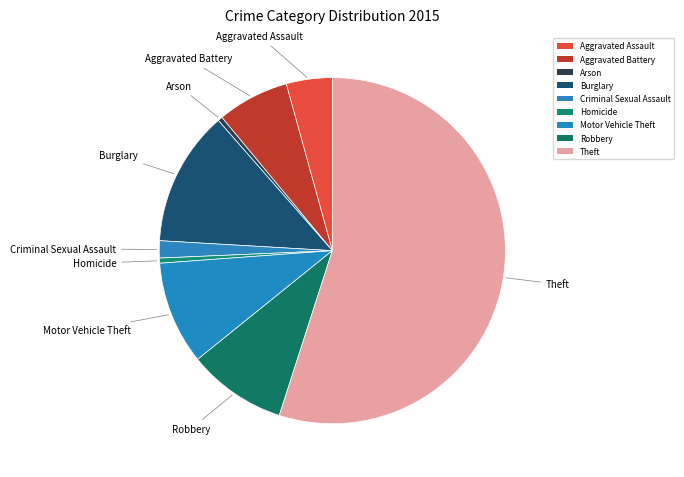

Count the number of slices in the pie.

9